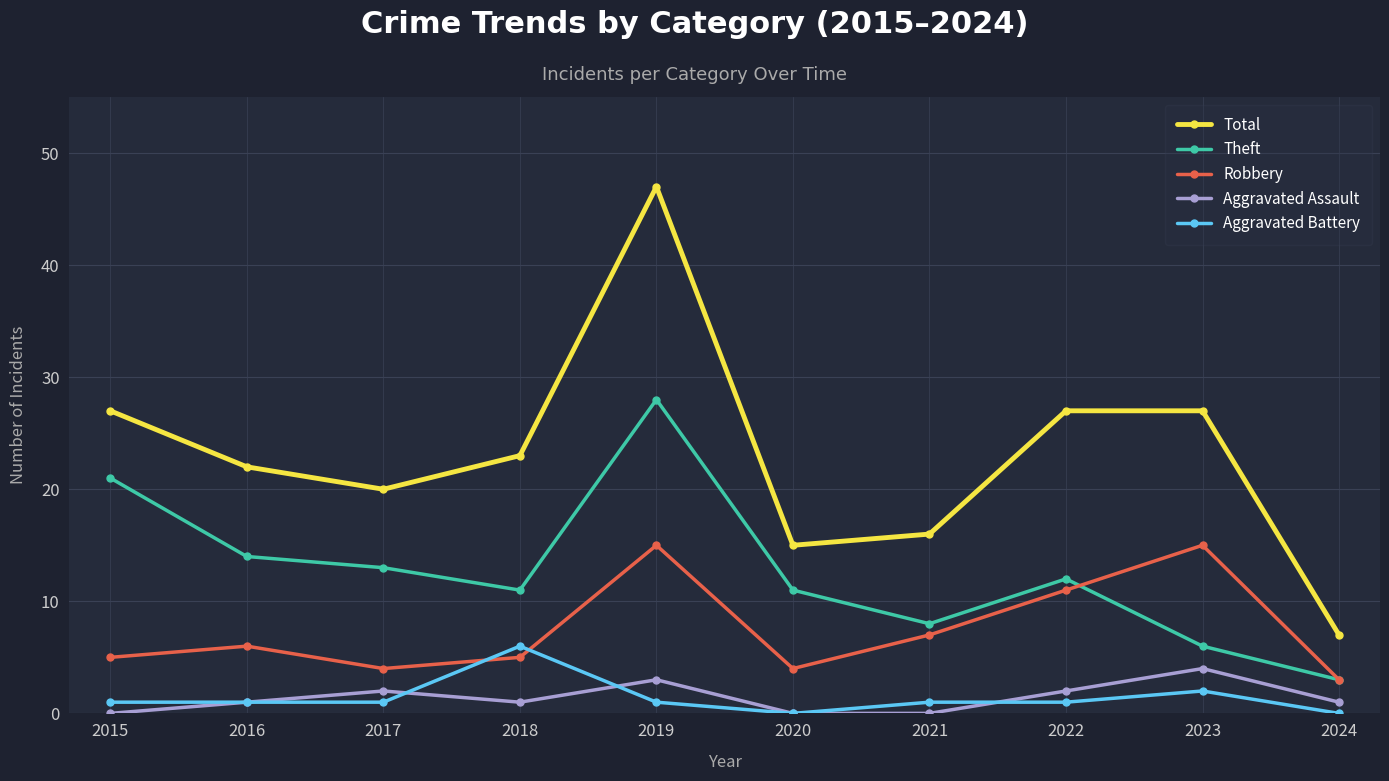

Which series changed the most between 2017 and 2021?

Theft